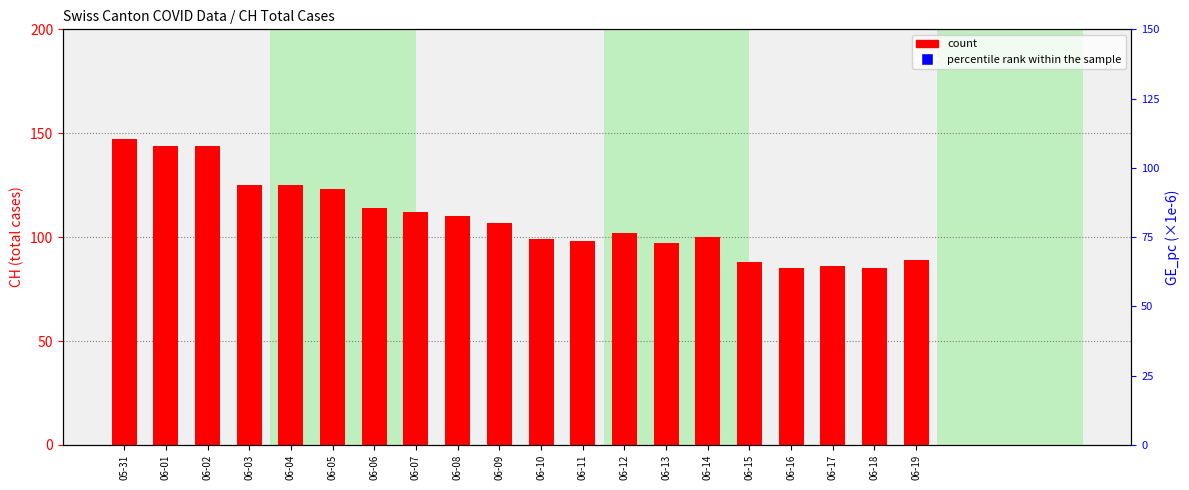

At how many categories does at least one series exceed 144?

1